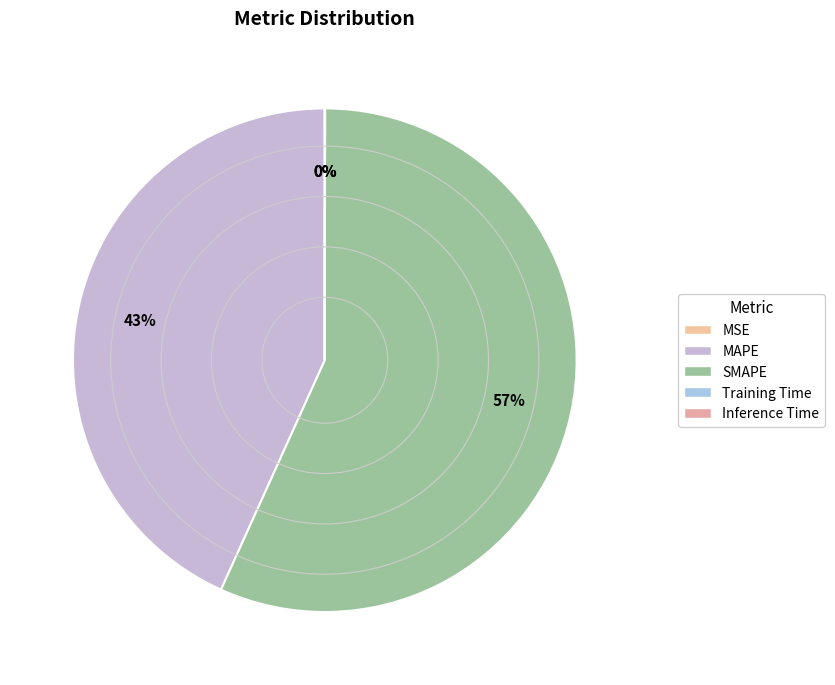

How many segments does this pie chart have?

5